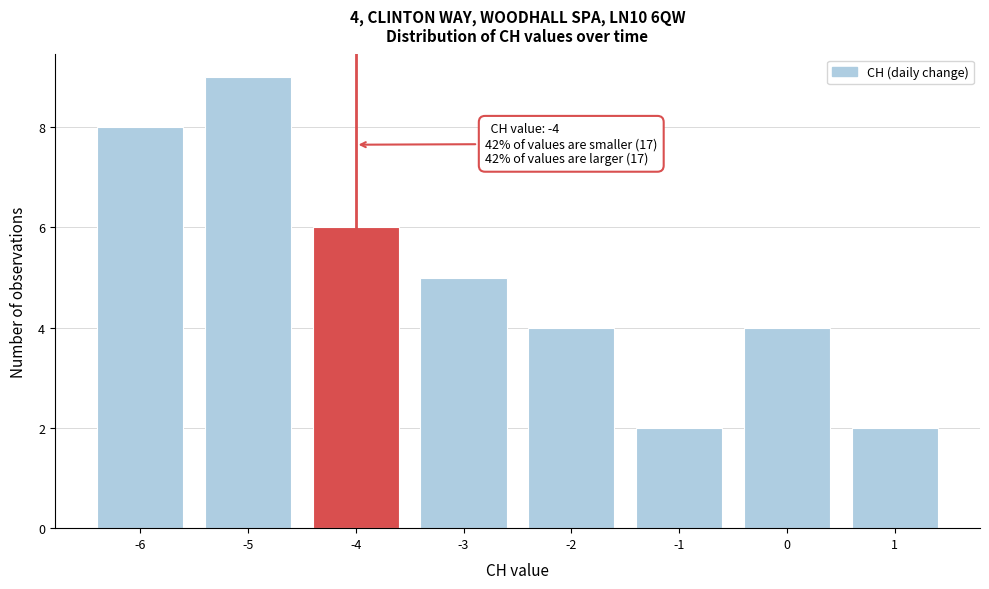

Which range on the x-axis has the tallest bar?

-5.5 to -4.5